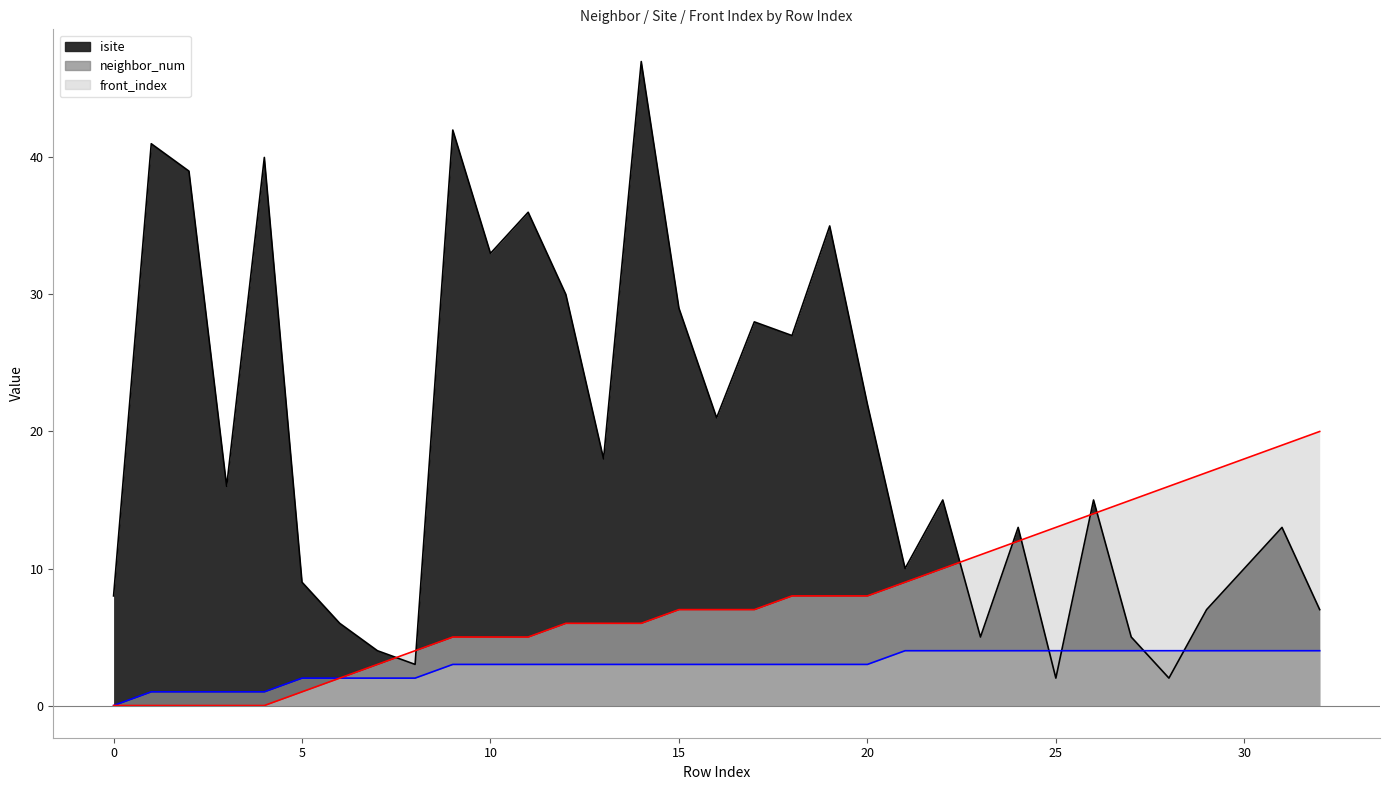

Which series has the largest range (max minus min)?

isite